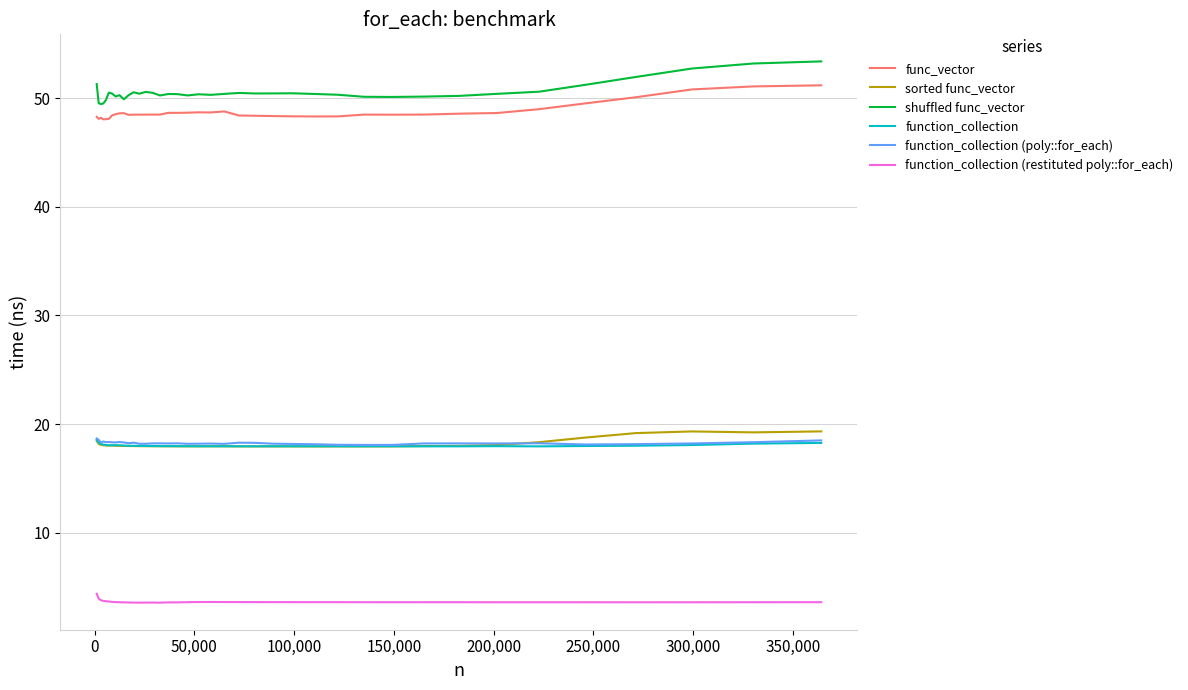

What is the minimum value shown in the chart?

3.6